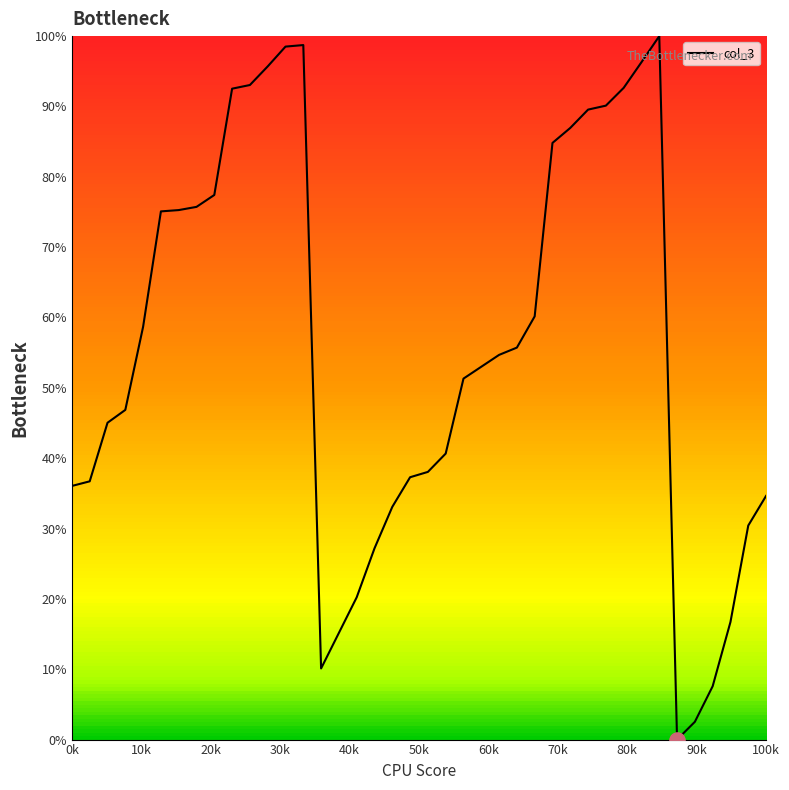

What is the greatest value displayed?

100.0